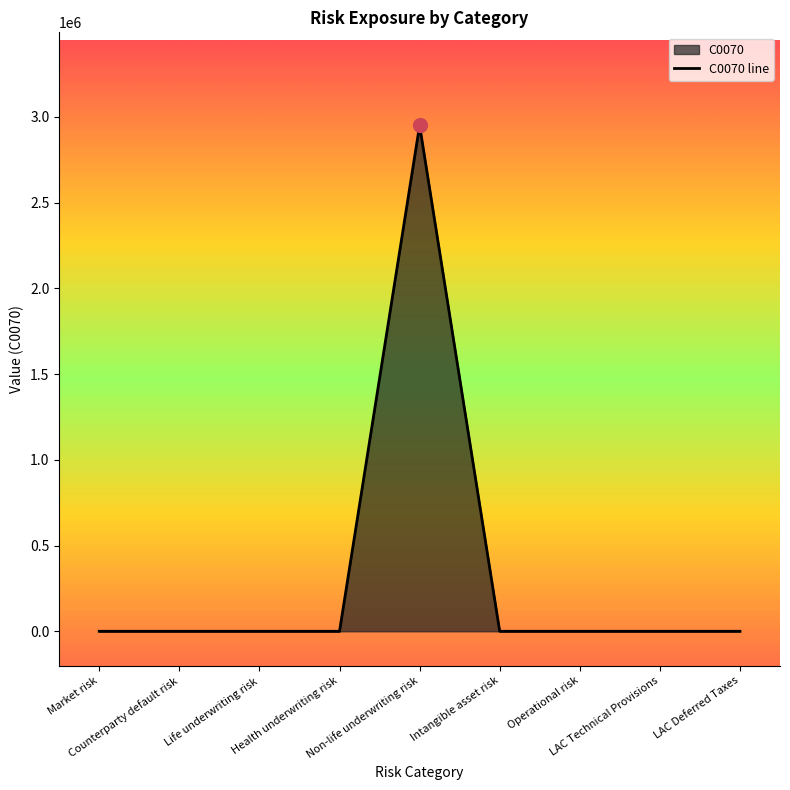

What is the sum of all values?

2950708